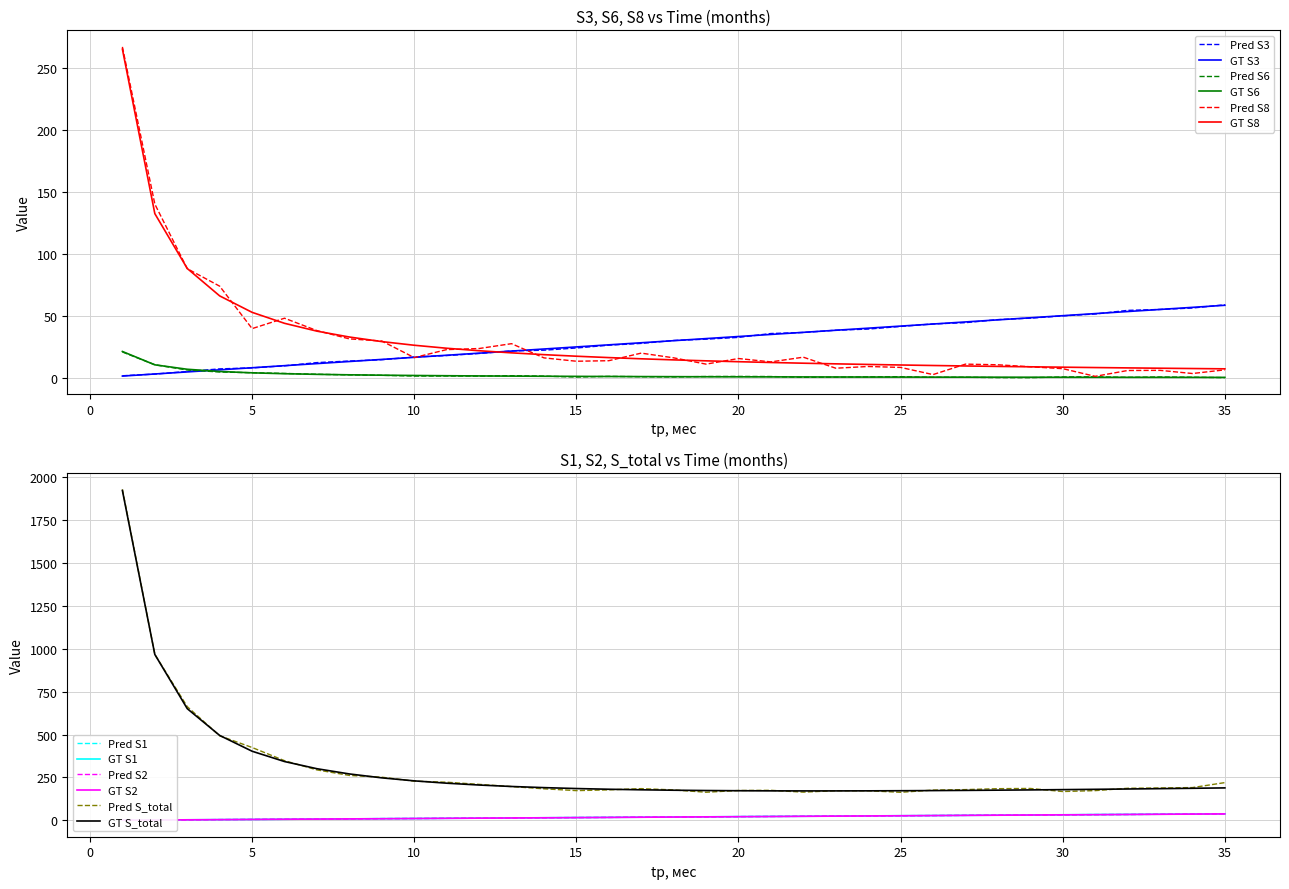

What is the spread (max minus min) of values at 7?

297.6